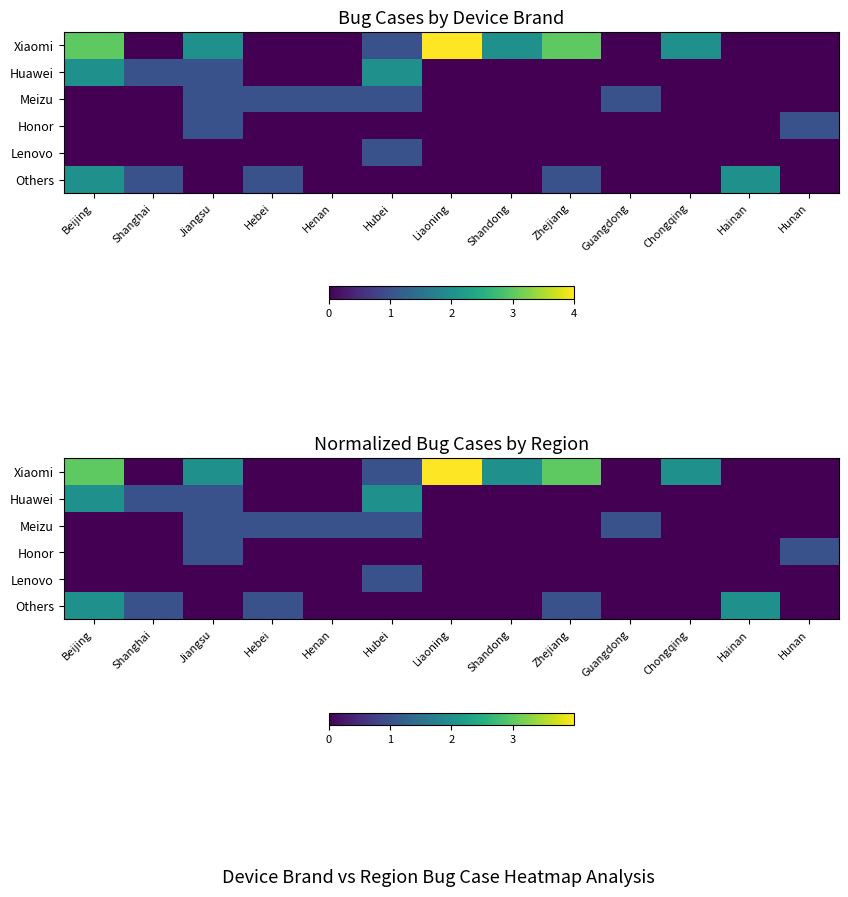

What is the difference between the maximum and minimum values in the Huawei series?

2.0